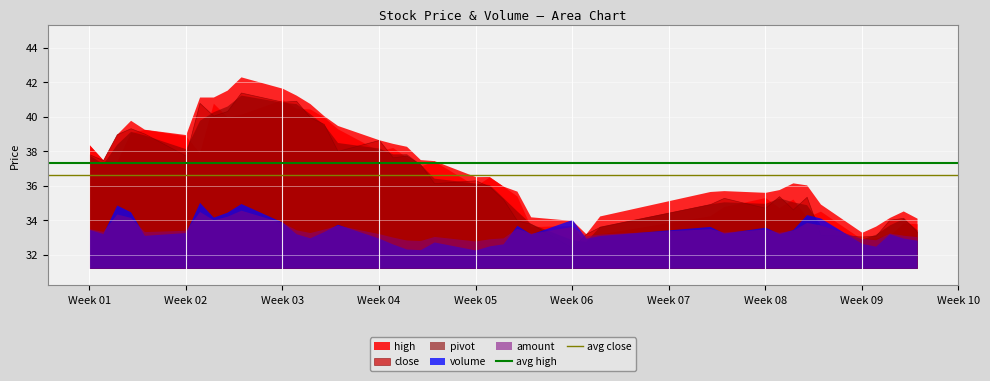

How many lines are shown in the chart?

2